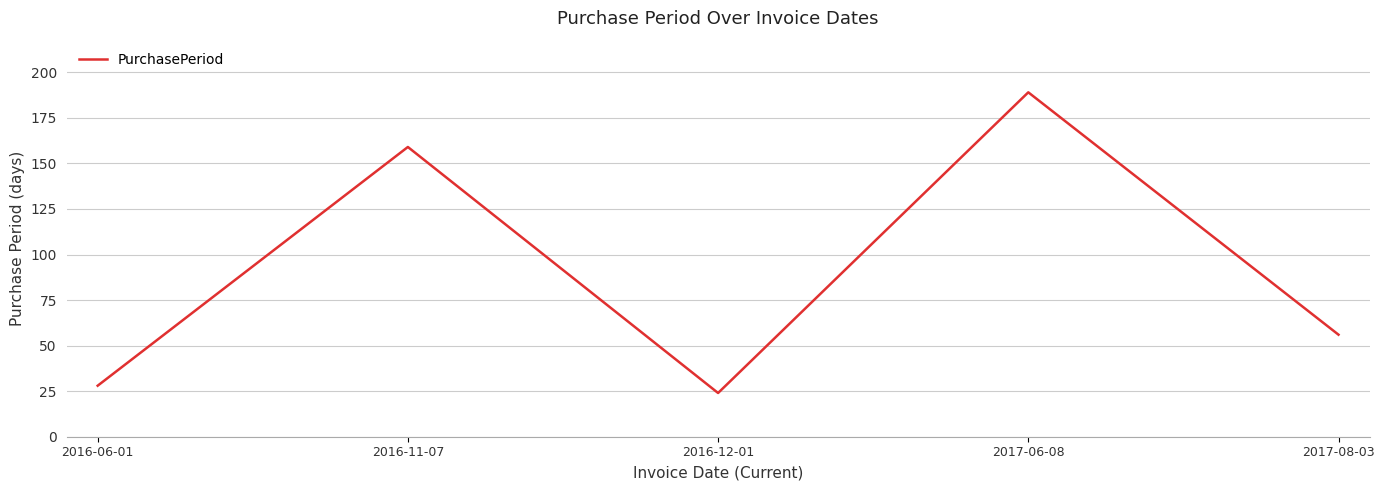

The value at 2016-11-07 is 226. True or false?

False